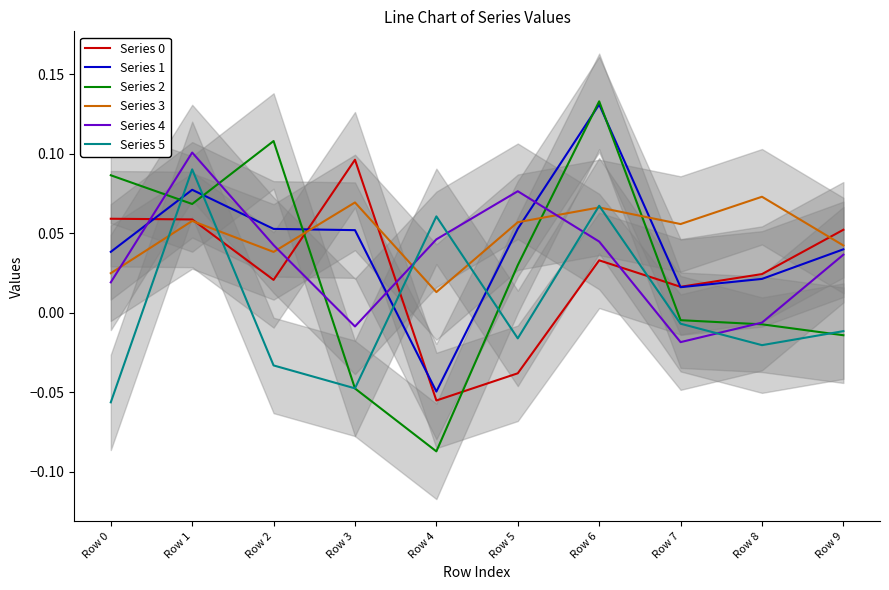

What is the maximum value for Series 0?

0.1